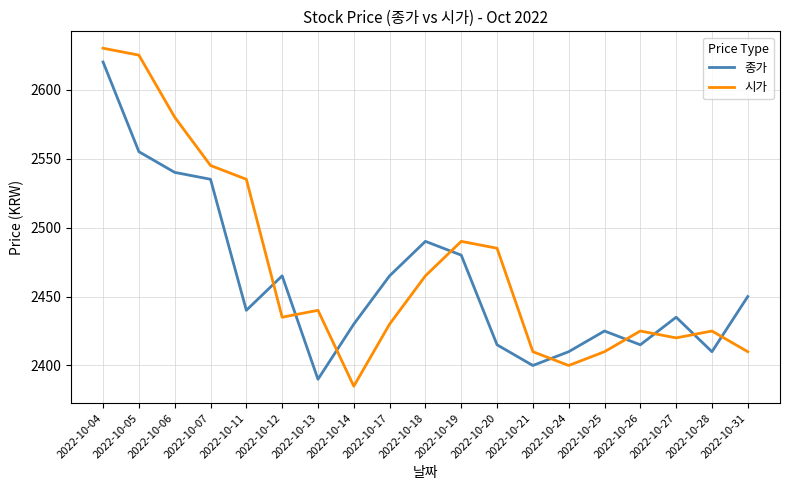

Reading left to right, extract all data points from this chart.

종가: 2620	2555	2540	2535	2440	2465	2390	2430	2465	2490	2480	2415	2400	2410	2425	2415	2435	2410	2450
시가: 2630	2625	2580	2545	2535	2435	2440	2385	2430	2465	2490	2485	2410	2400	2410	2425	2420	2425	2410